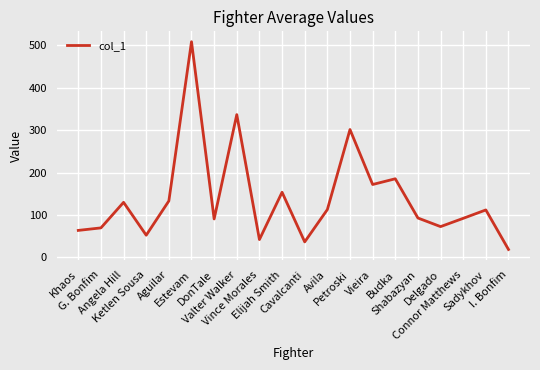

Is it true that the value at Vince Morales is 42.0?

True